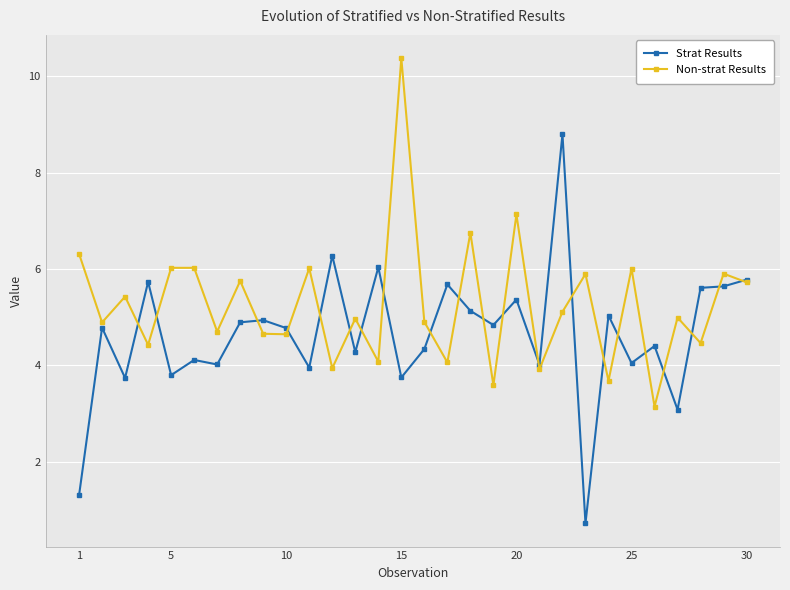

List the series in order of their overall mean, highest first.

Non-strat Results, Strat Results